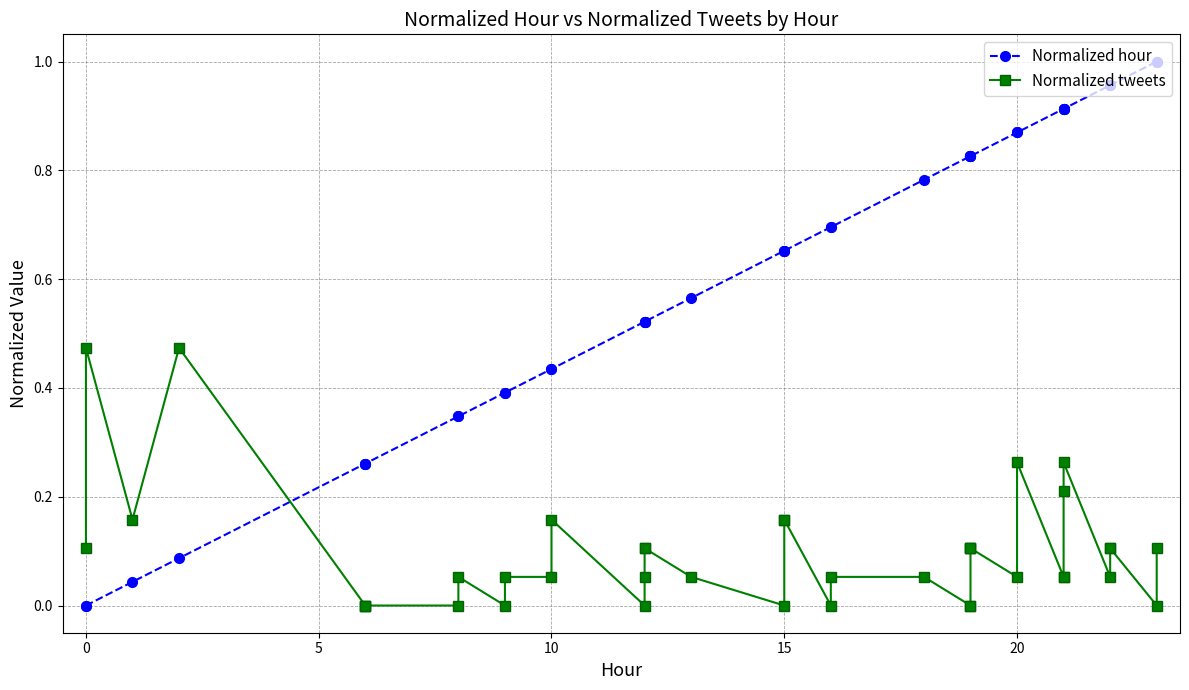

What is the value of the Normalized tweets point at the 4th from the left?

0.5